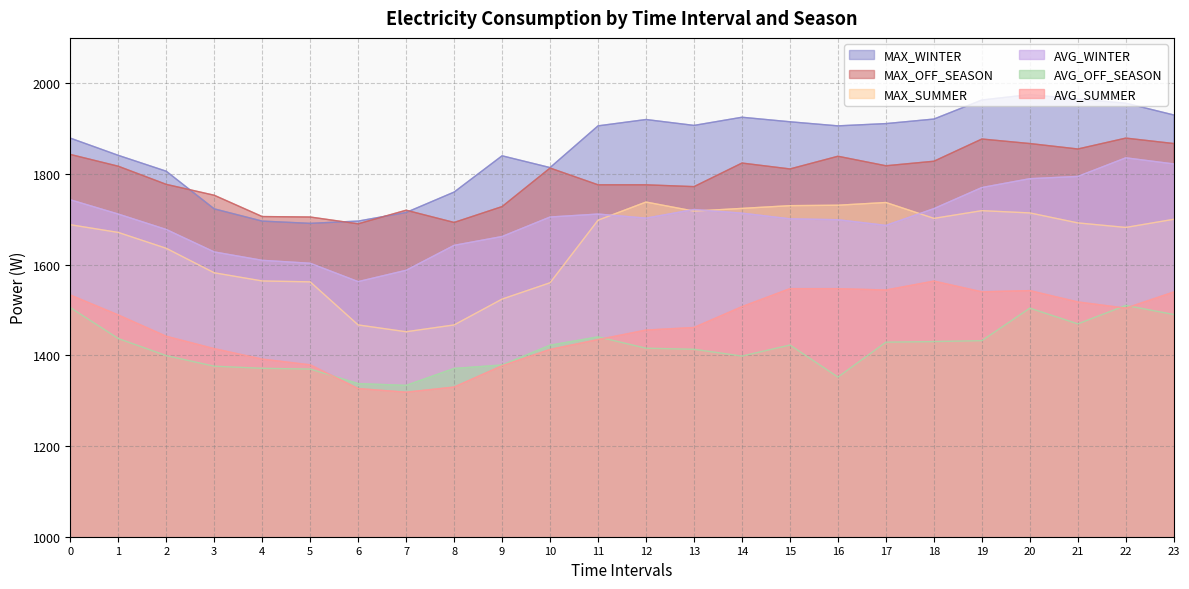

What is the minimum value for AVG_SUMMER?

1318.7